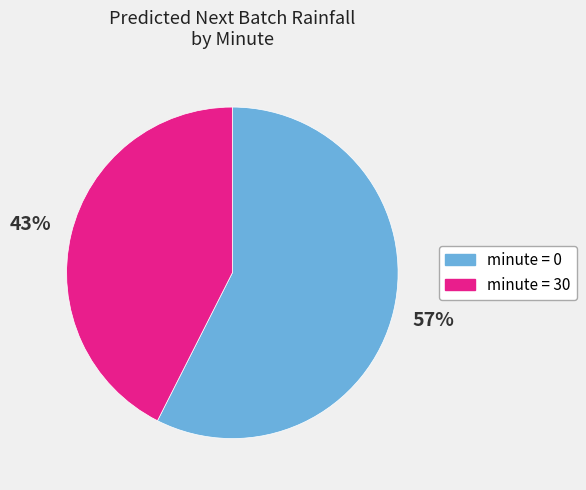

Is there any slice that represents more than half of the pie?

Yes